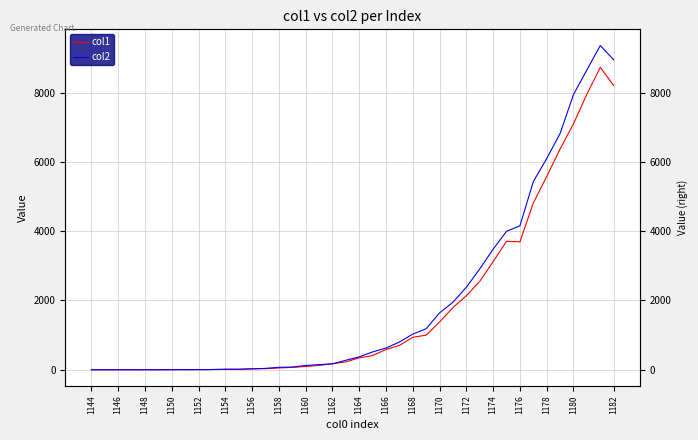

How many intersections are there between col1 and col2?

10